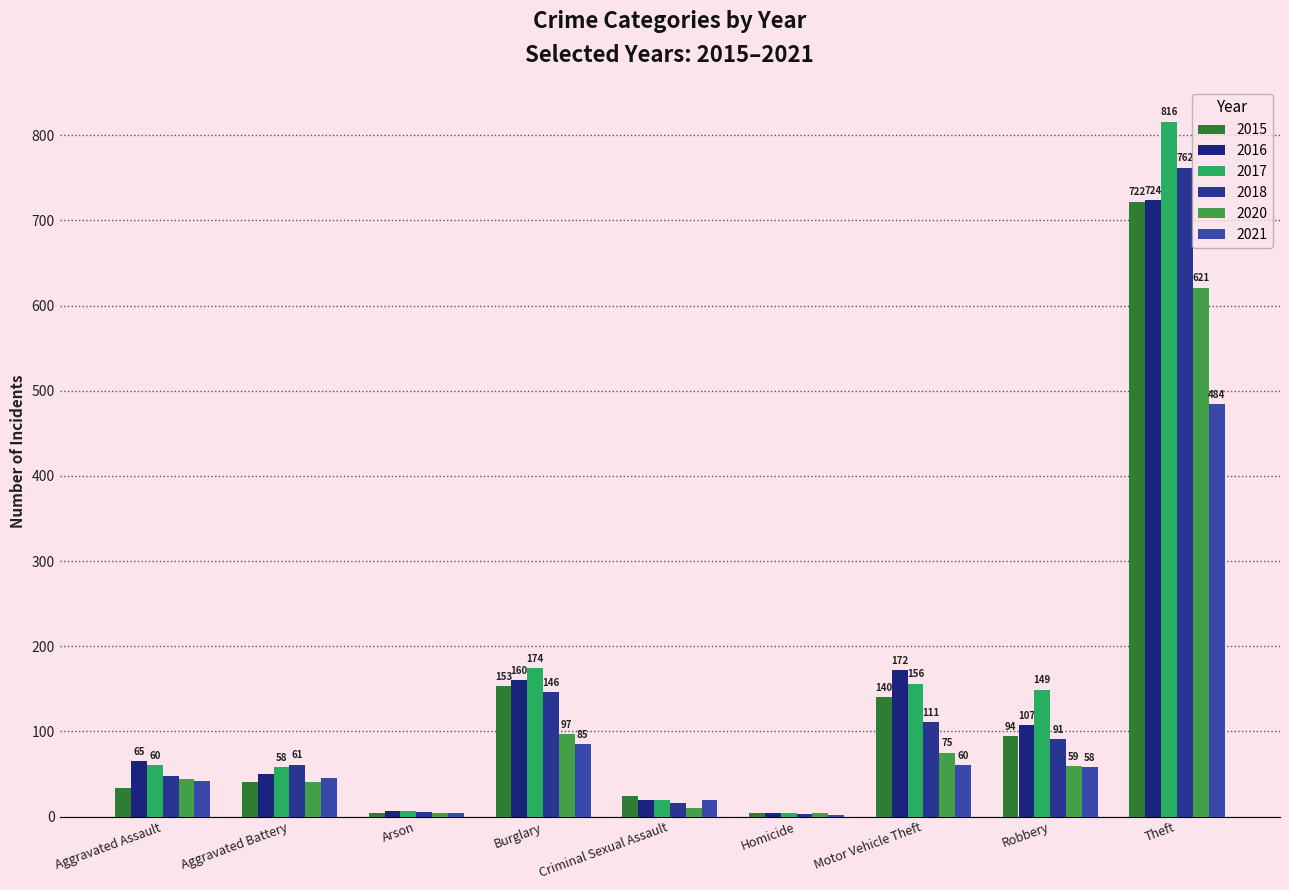

True or false: 2021 has a value of 86 at Motor Vehicle Theft.

False